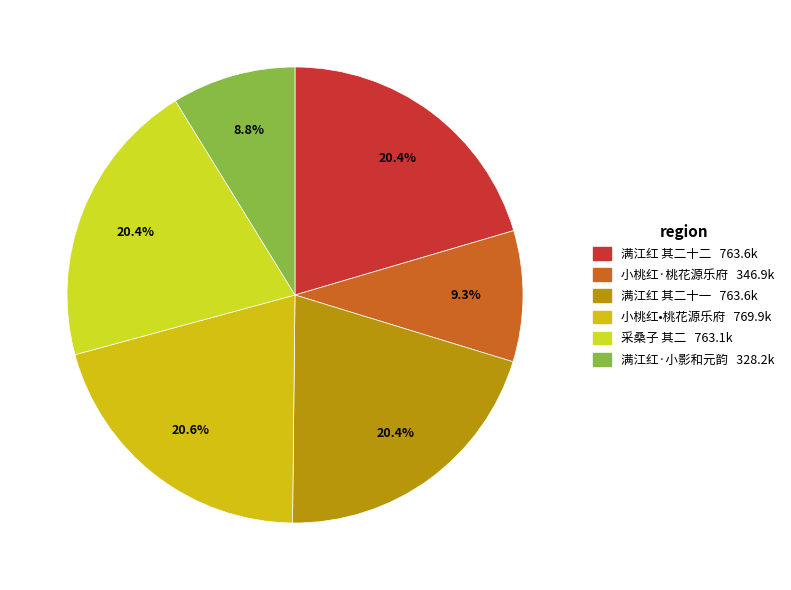

How many slices are in this pie chart?

6